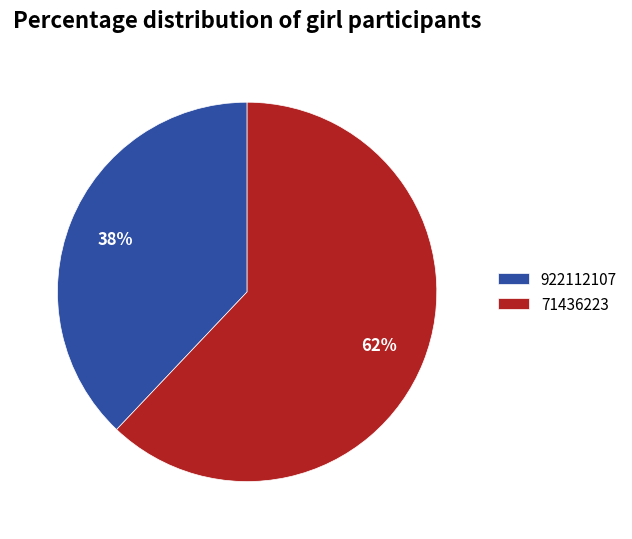

To the nearest percent, what is the average slice percentage?

50%